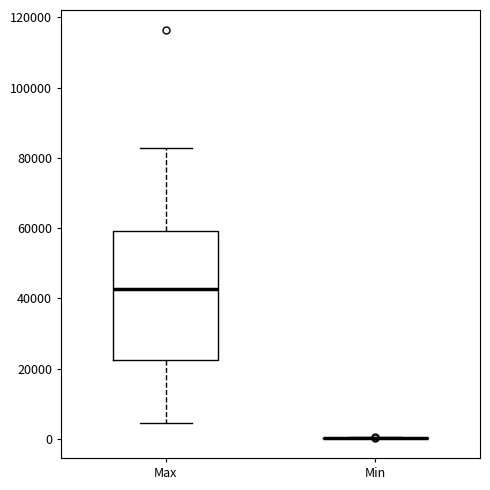

Which box is the tallest, from its lower edge to its upper edge?

Max